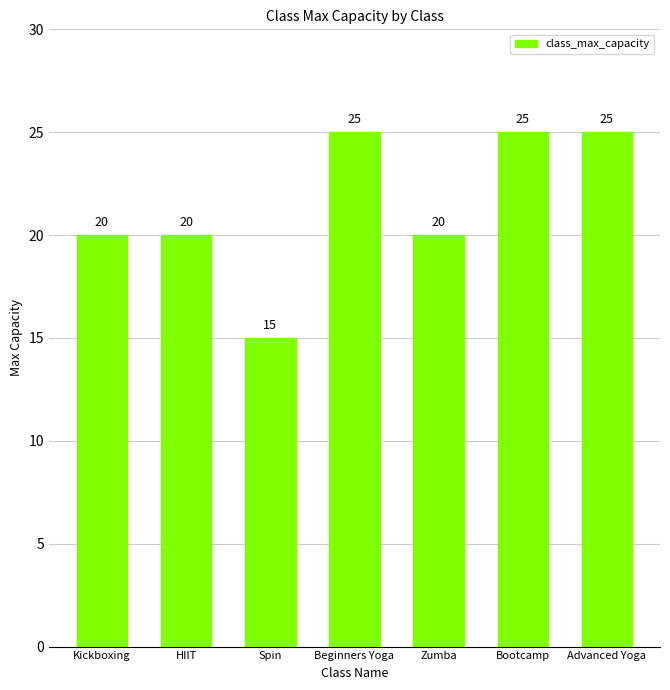

Which has a higher value, Spin or Beginners Yoga?

Beginners Yoga